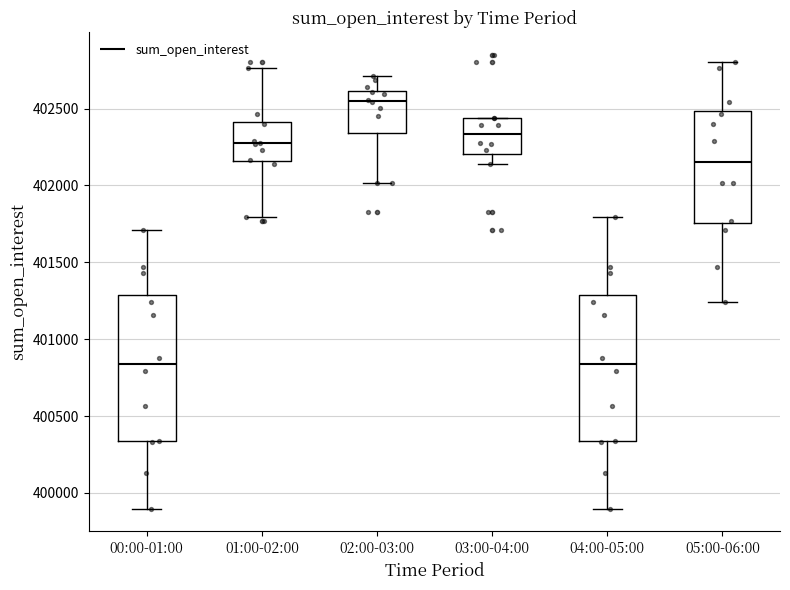

Reading left to right, read every box against the y-axis: the position of its median line, the range the box covers, and the ends of its whiskers. The values are not printed on the chart, so give them approximately, as read against the axis.

00:00-01:00: median 400850, box 400350 to 401300, whiskers 399900 to 401700
01:00-02:00: median 402300, box 402150 to 402400, whiskers 401800 to 402750
02:00-03:00: median 402550, box 402350 to 402600, whiskers 402000 to 402700
03:00-04:00: median 402350, box 402200 to 402450, whiskers 402150 to 402450
04:00-05:00: median 400850, box 400350 to 401300, whiskers 399900 to 401800
05:00-06:00: median 402150, box 401750 to 402500, whiskers 401250 to 402800